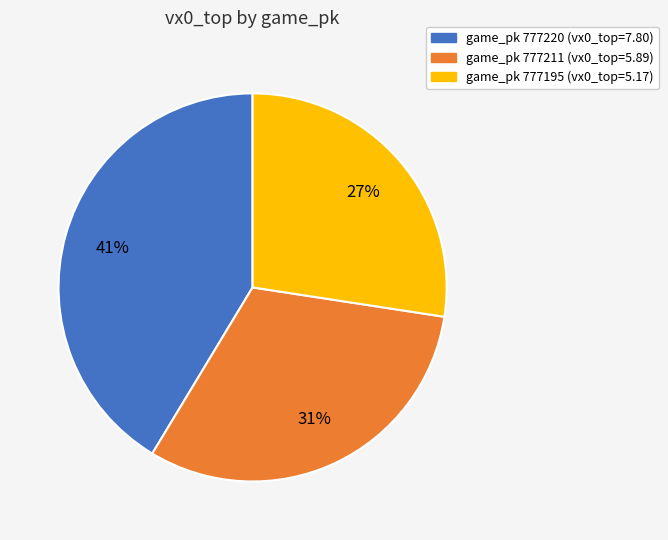

To the nearest percent, what is the difference between the largest and smallest slice percentages?

14%